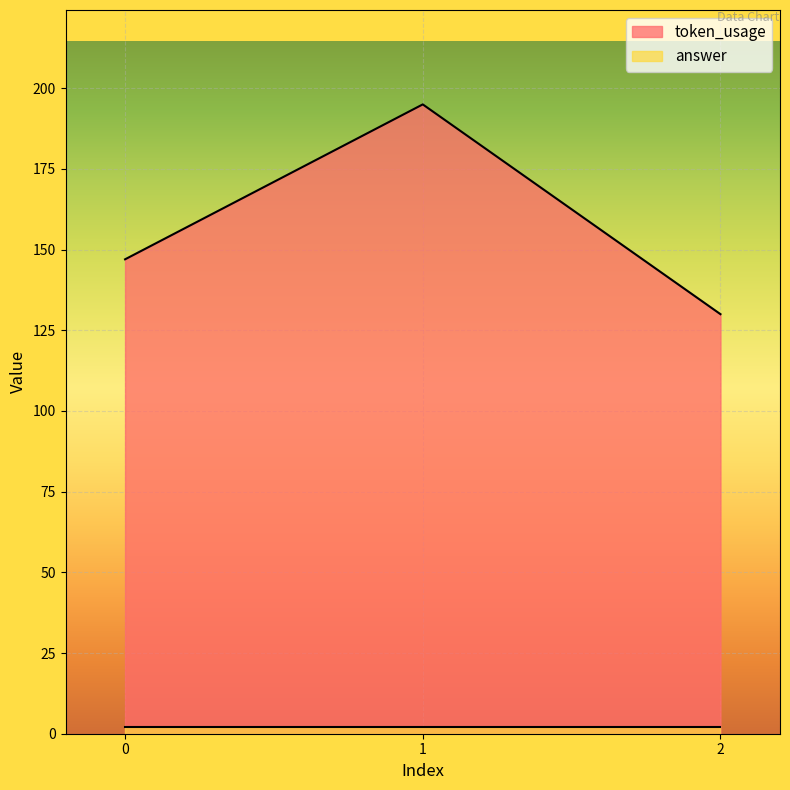

Which category has the lowest value across all series?

2